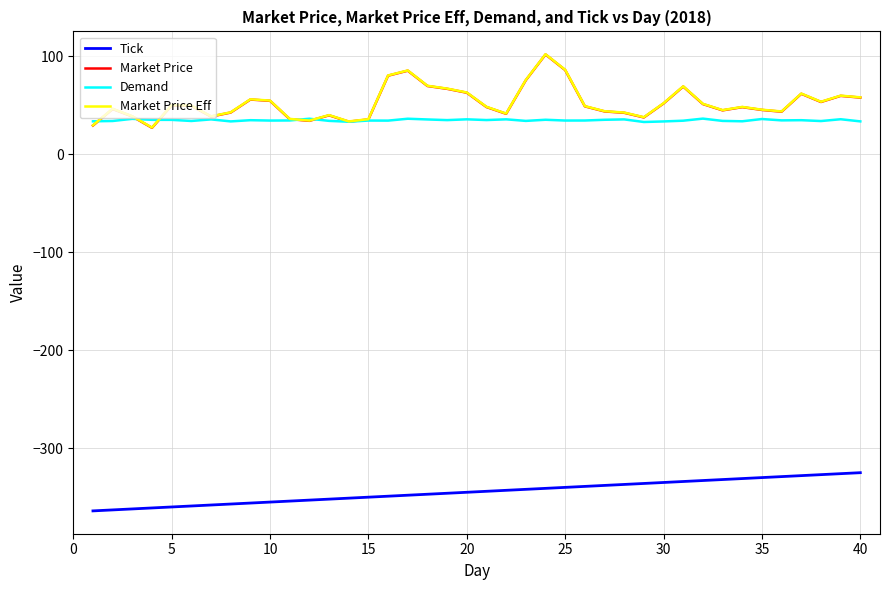

True or false: Tick and Demand intersect in this chart.

False